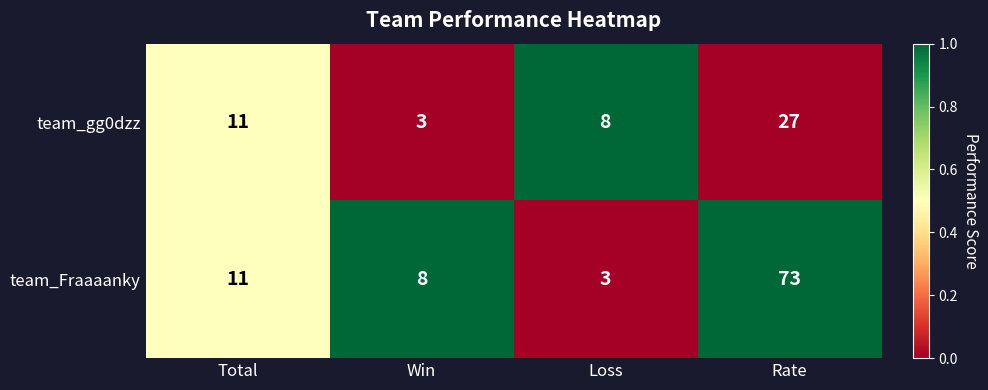

What is the difference between the highest and lowest values at Rate?

46